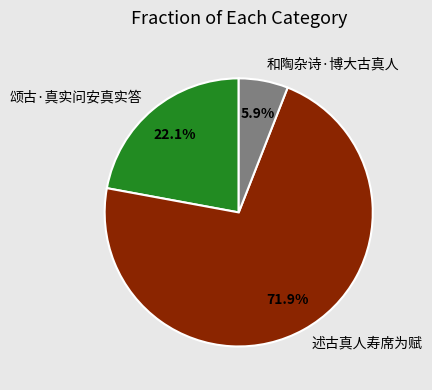

Rank the categories by value from highest to lowest.

述古真人寿席为赋, 颂古·真实问安真实答, 和陶杂诗·博大古真人